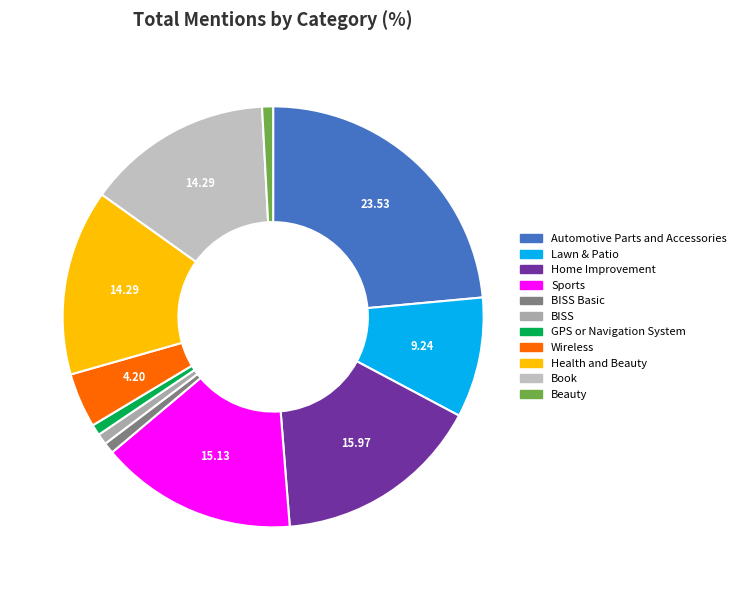

Count the number of slices in the pie.

11